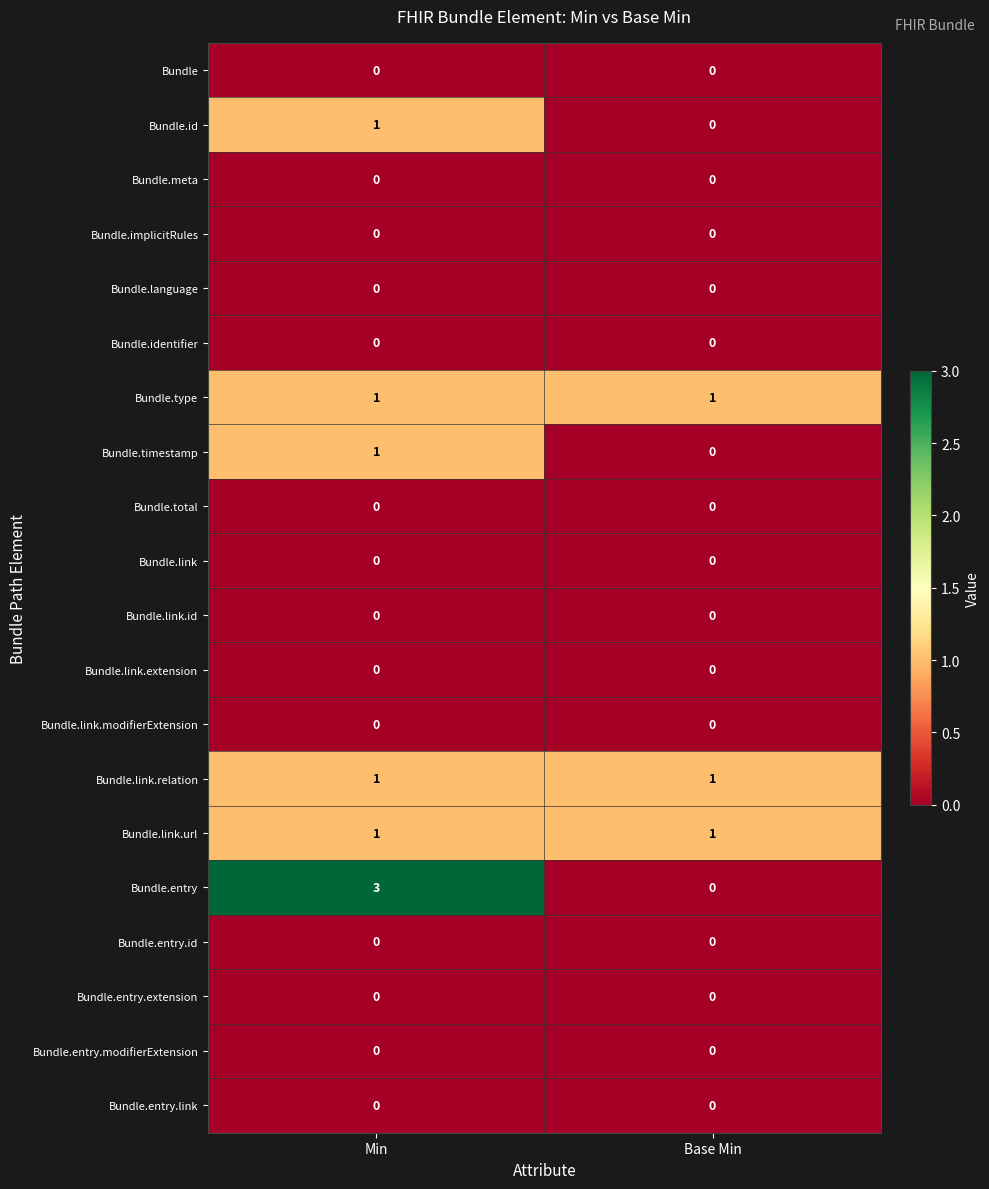

Rank the categories by Bundle.entry value from lowest to highest.

Base Min, Min